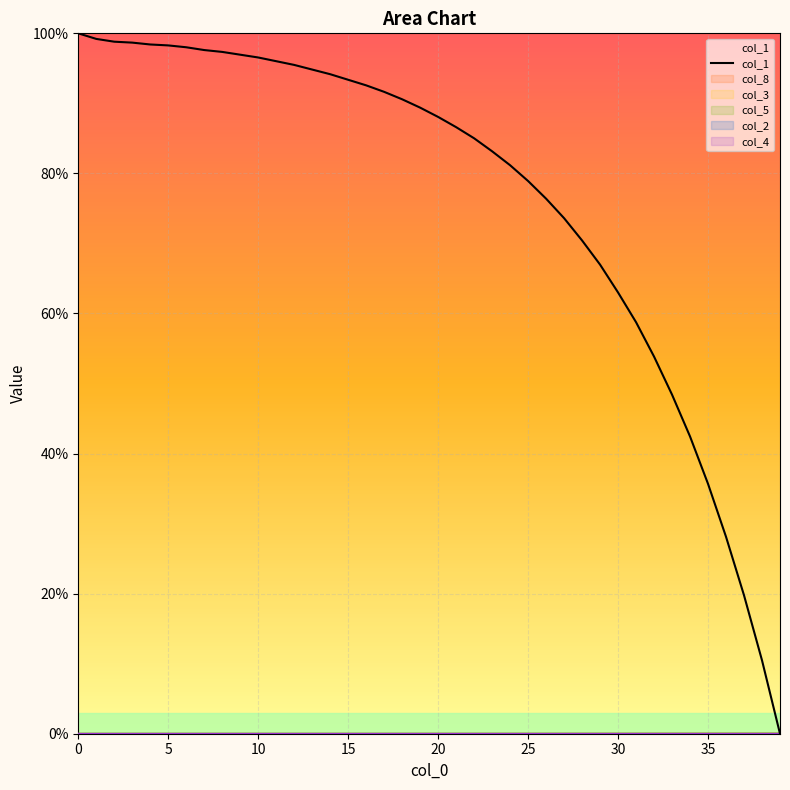

What is the sum of the values at 23 and 36?

111.3